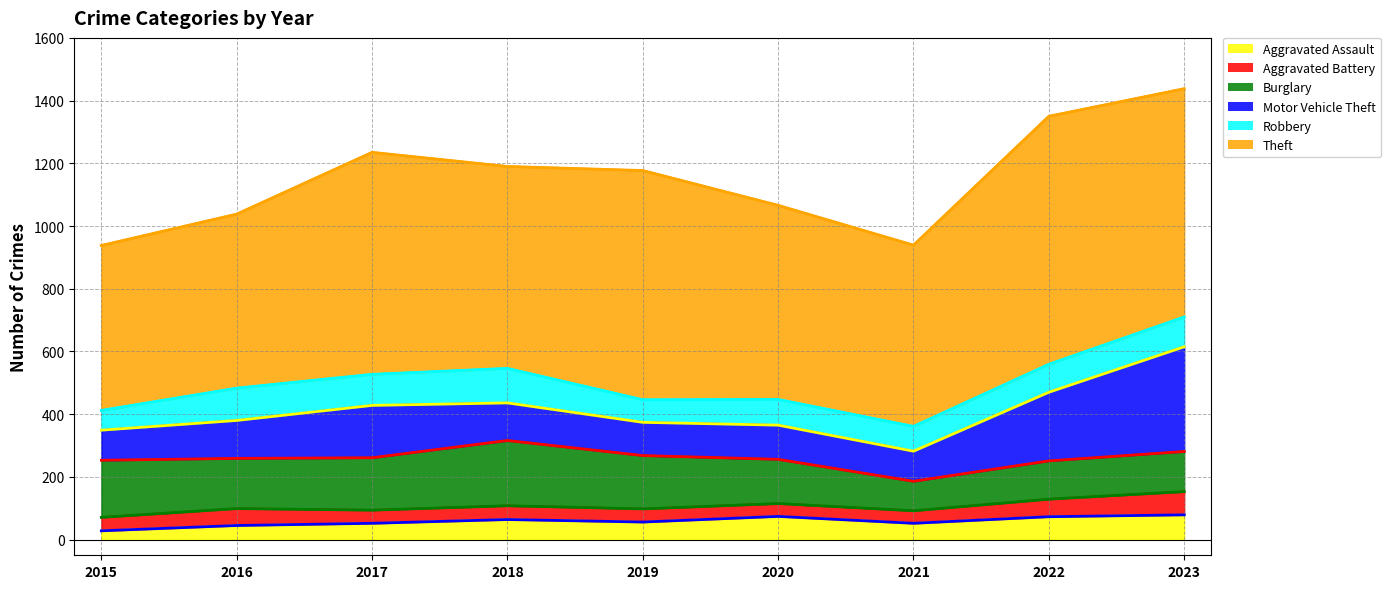

How many lines are shown in the chart?

6